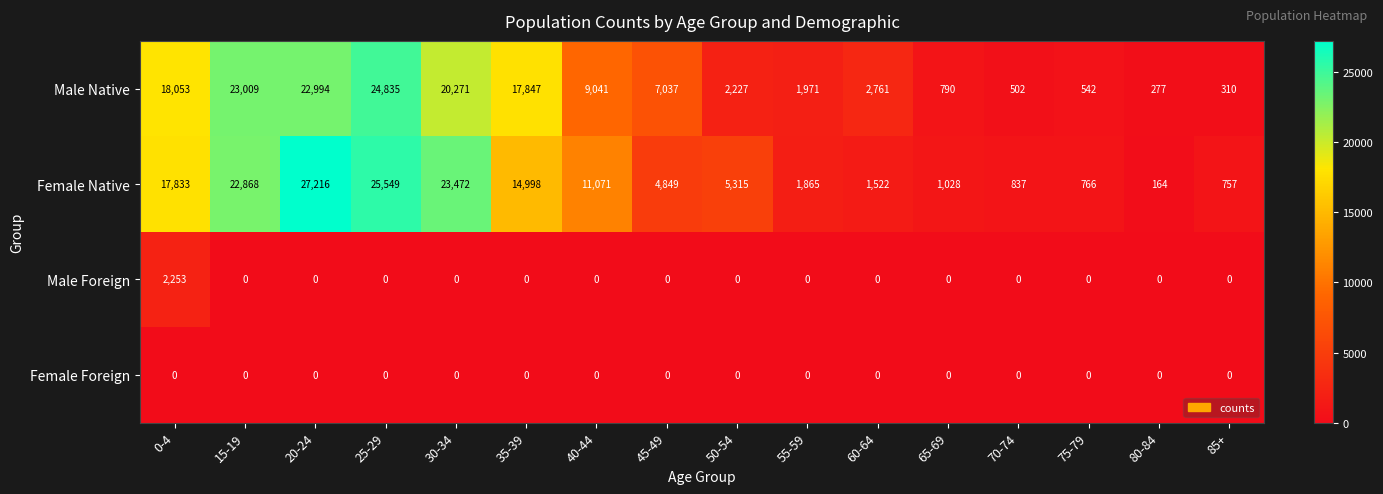

Which series has the widest spread of values?

Female Native